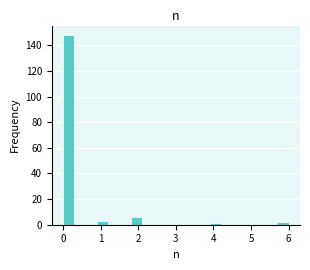

Around what value on the x-axis is the tallest bar? Give the approximate position of its centre, as read against the axis.

0.2